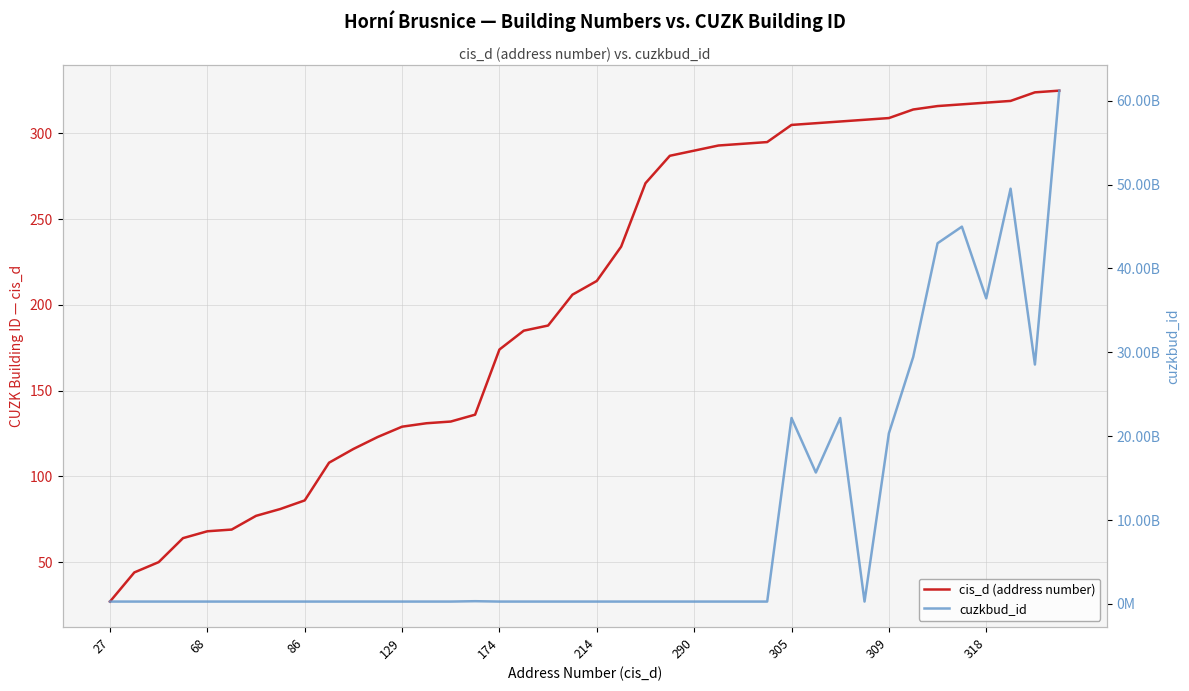

How many interior local valleys does the cuzkbud_id series have?

12